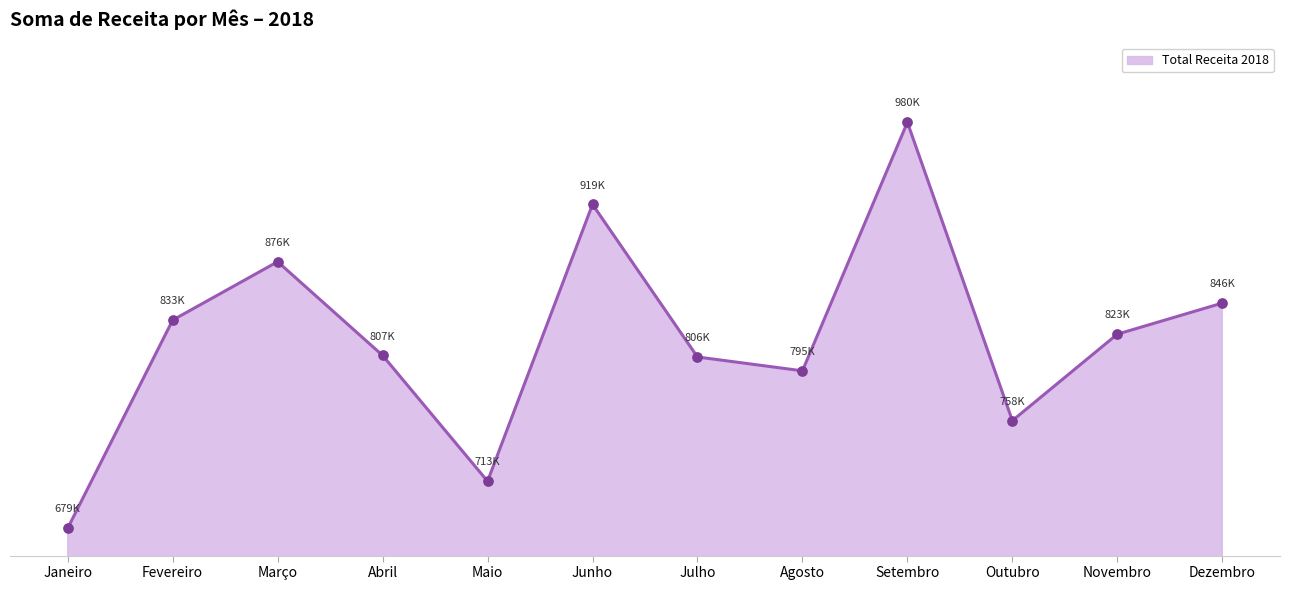

Is this an area chart (filled region under the line)?

Yes